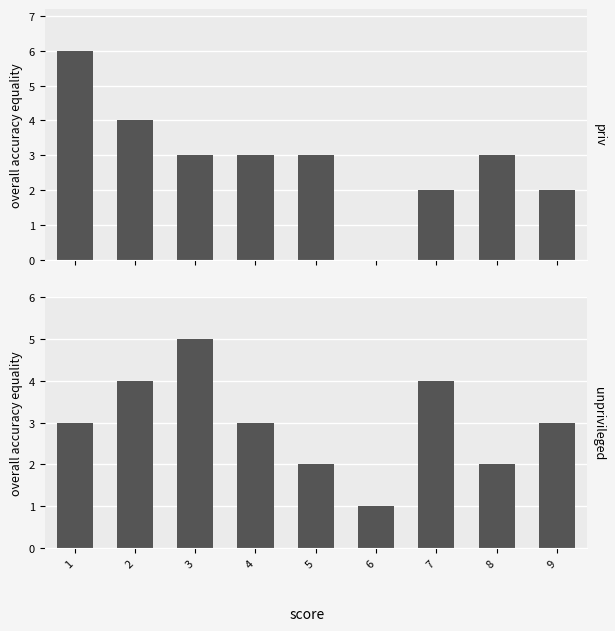

What is the difference between the highest and lowest values at 8?

1